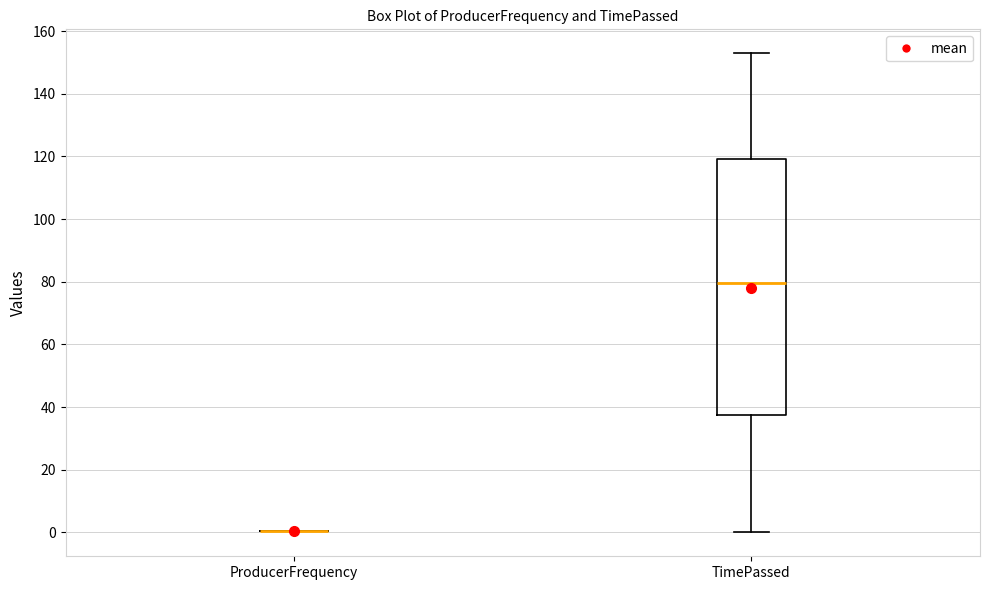

Where is the lower edge of the box for TimePassed on the y-axis? The values are not printed on the chart, so give them approximately, as read against the axis.

38